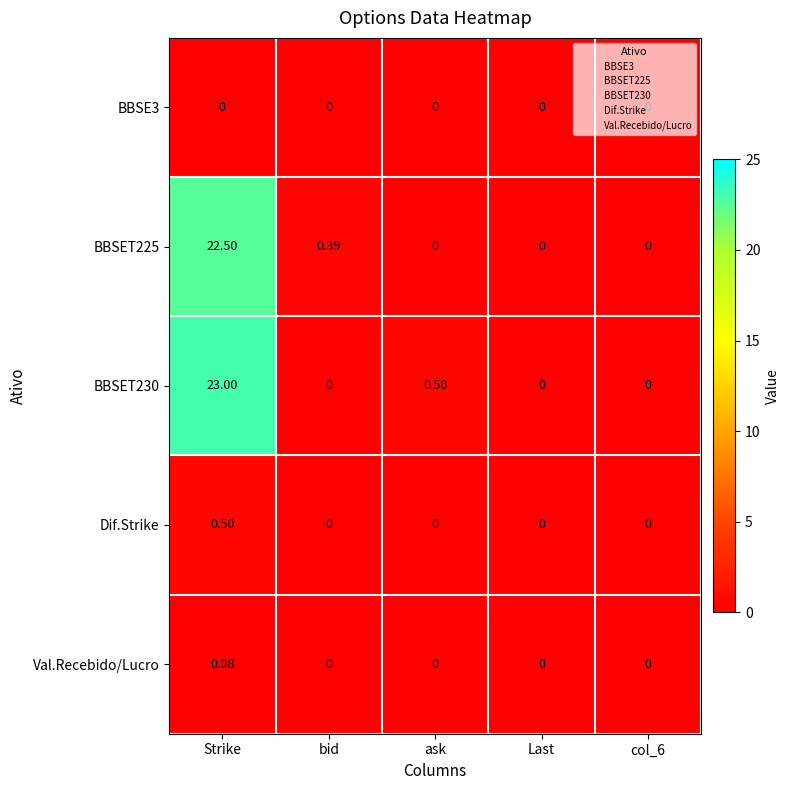

At which category is the sum across all series the highest?

Strike